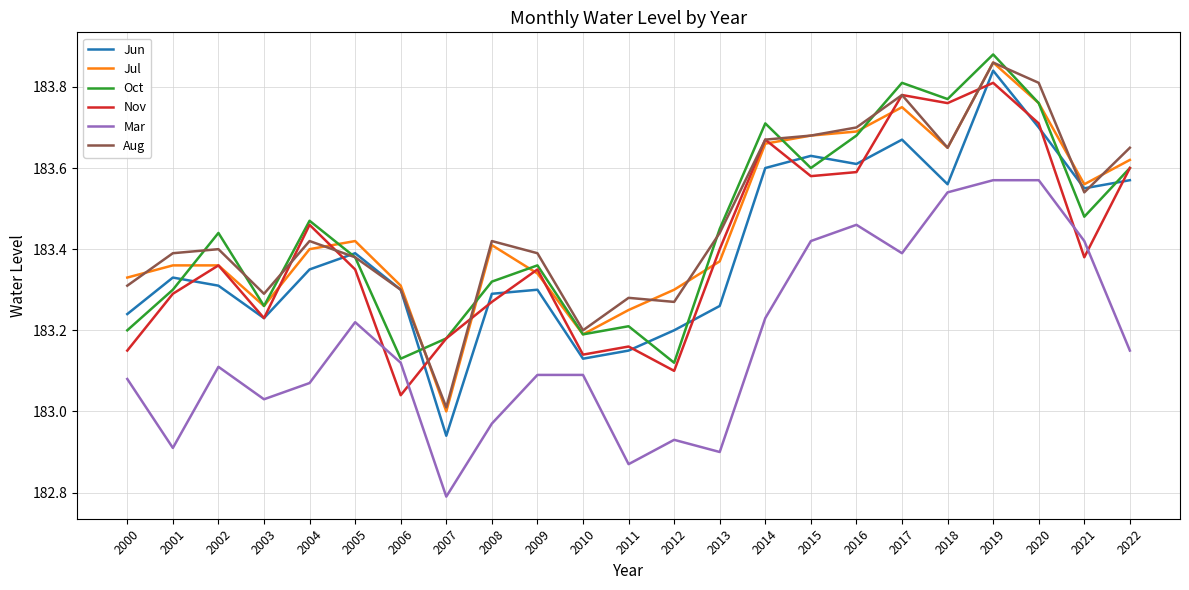

At which label does Jul reach its minimum?

2007